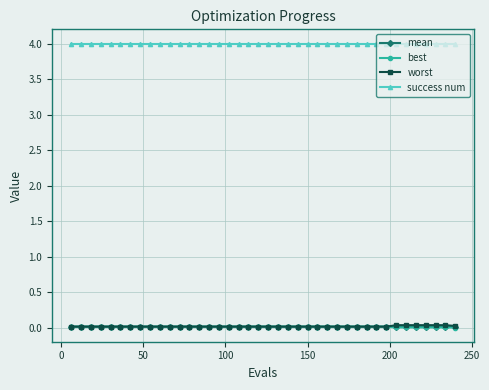

True or false: best and success num intersect in this chart.

False